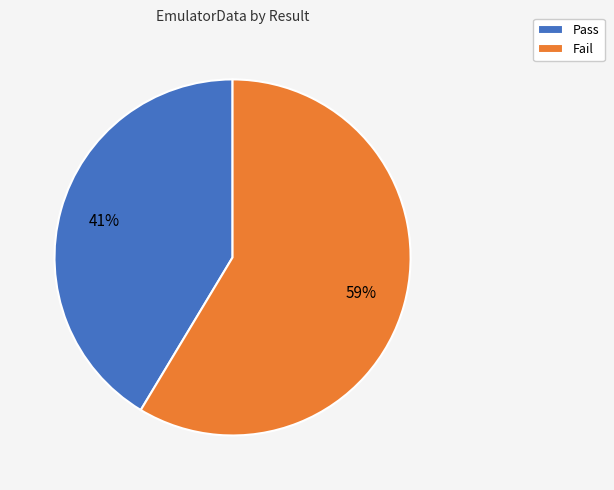

To the nearest percent, what percentage of the pie is Fail?

59%